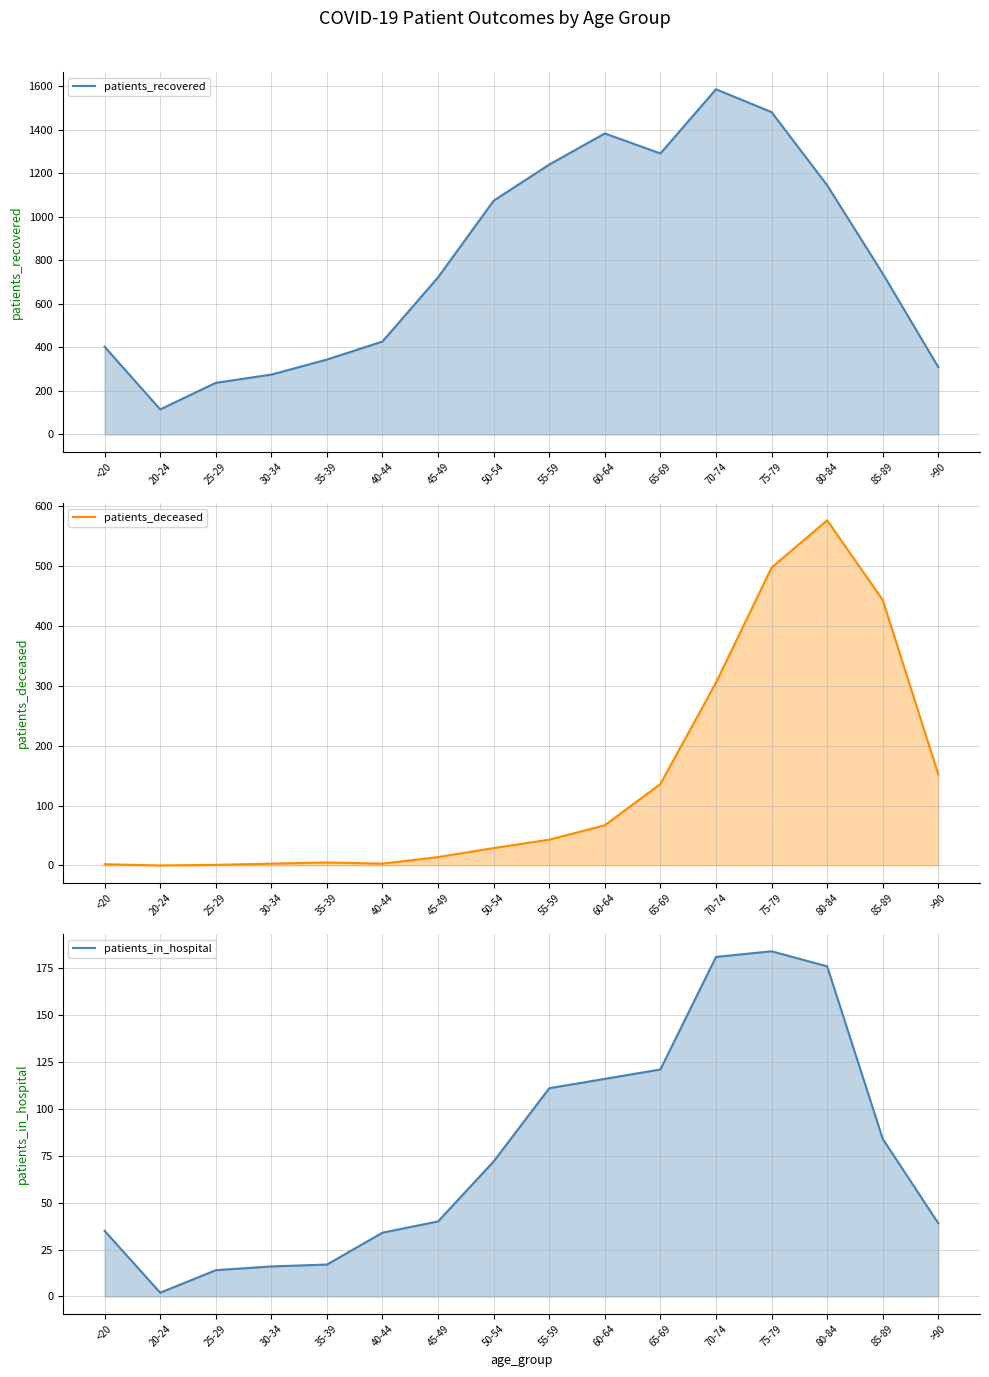

Is the value of patients_recovered at 40-44 greater than the value of patients_in_hospital at 25-29?

Yes